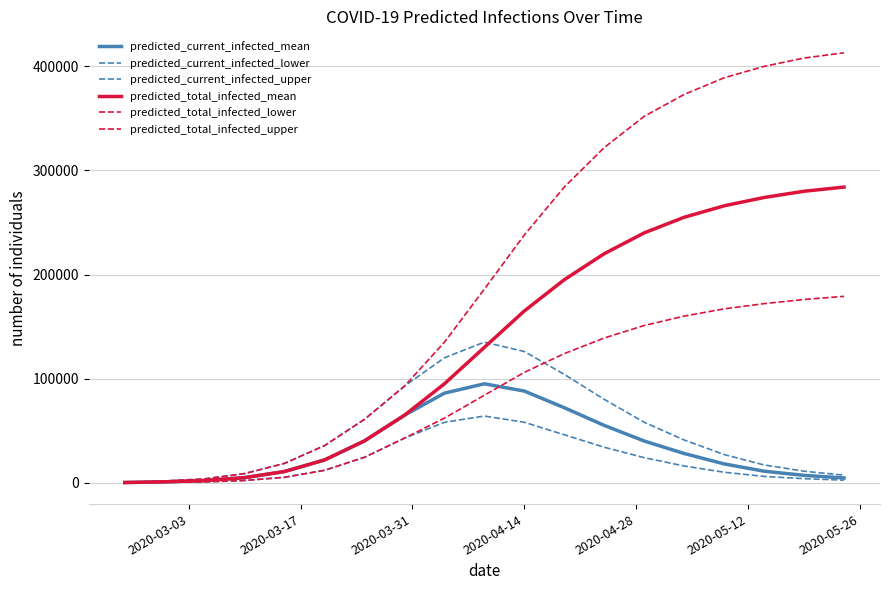

True or false: predicted_current_infected_mean and predicted_total_infected_mean cross at least once.

False